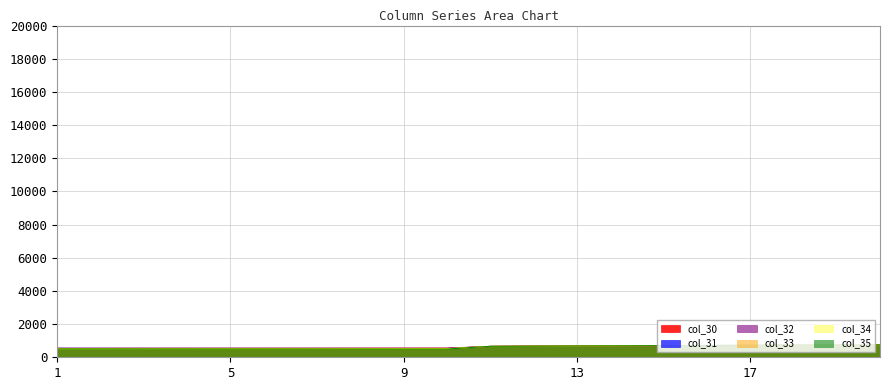

Which has a higher value, 12 or 13?

13